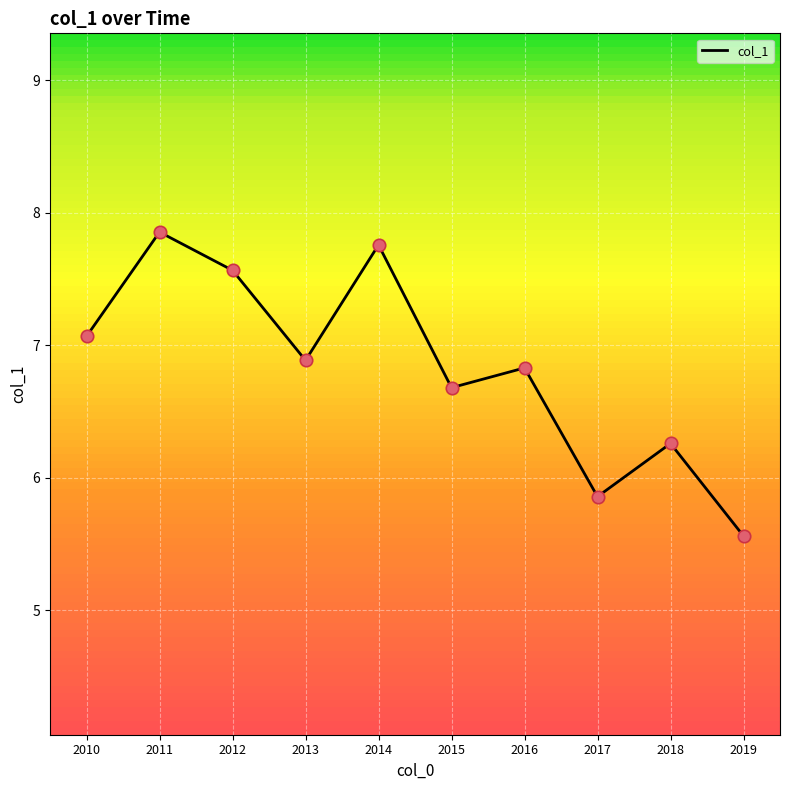

What is the change in value from 2012 to 2017?

-1.7